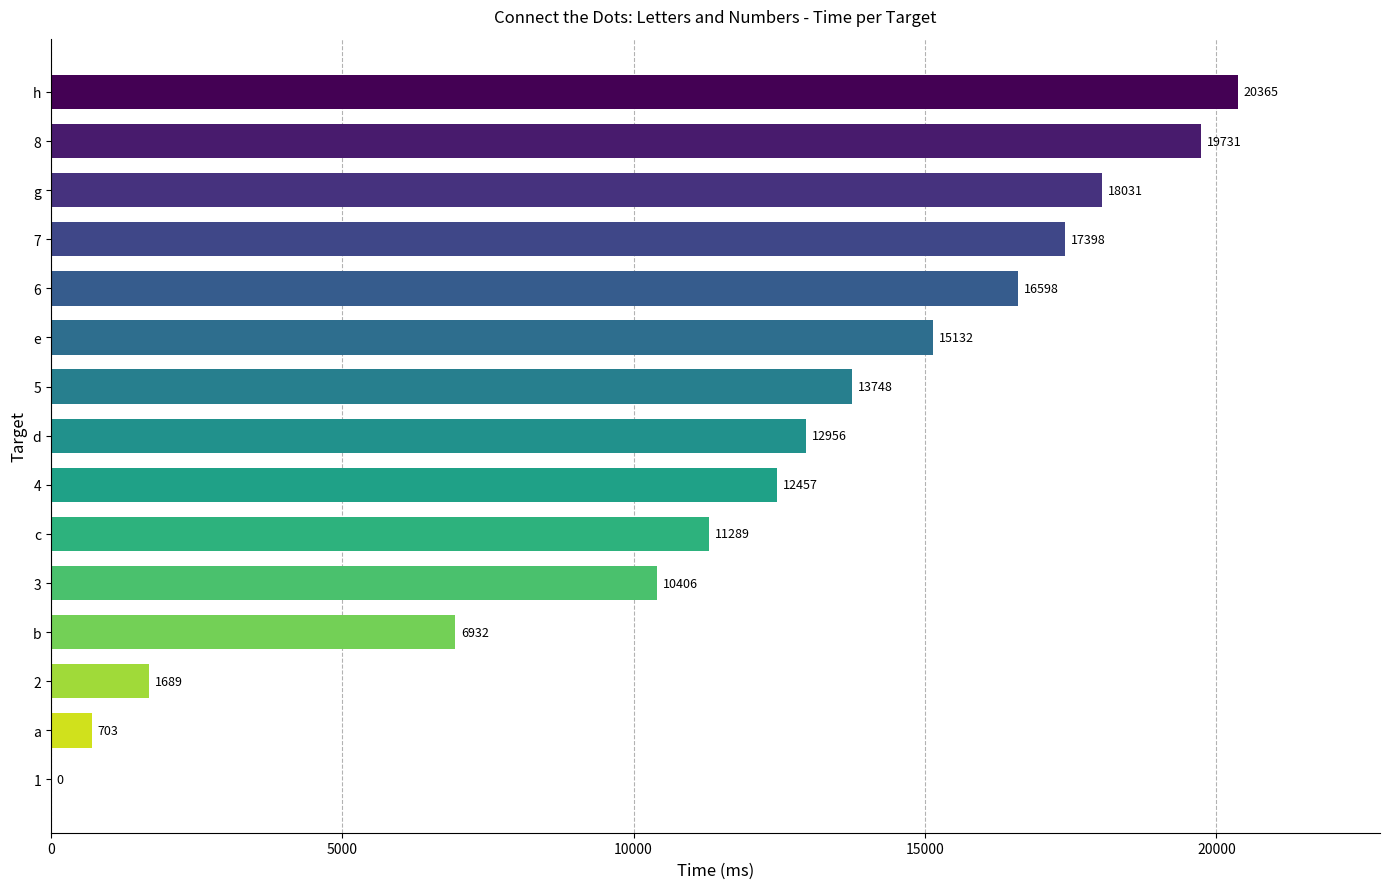

Is it true that the value at c is 15807?

False